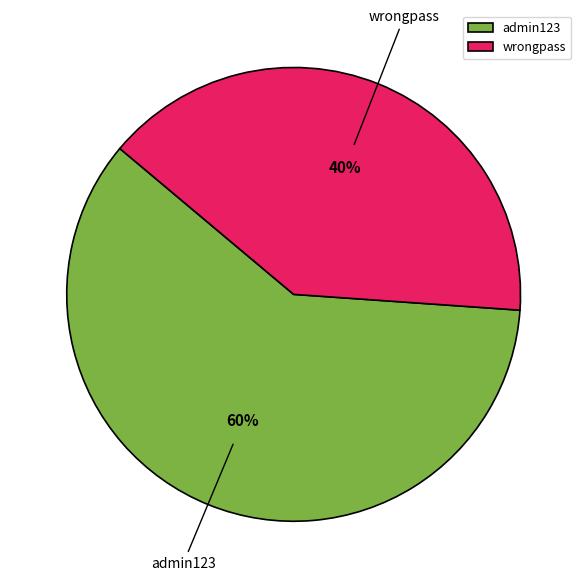

What is the ratio of the value at admin123 to the value at wrongpass?

1.5